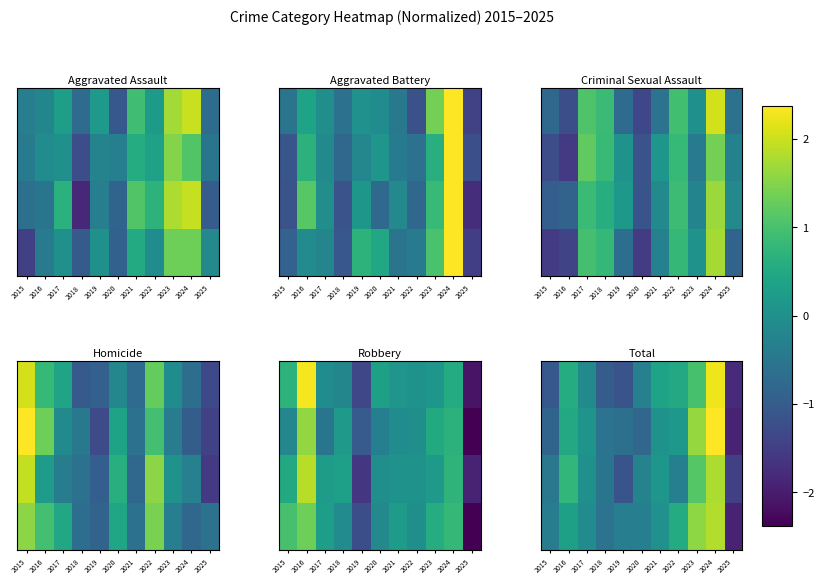

Is it true that row_1 equals 0.1 at 2021?

True